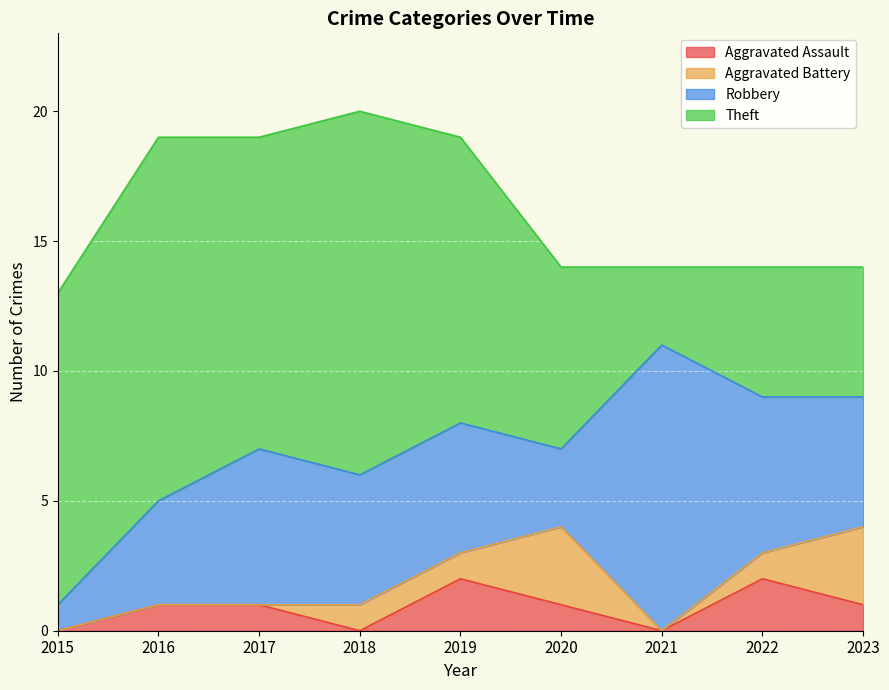

How many lines are shown in the chart?

4